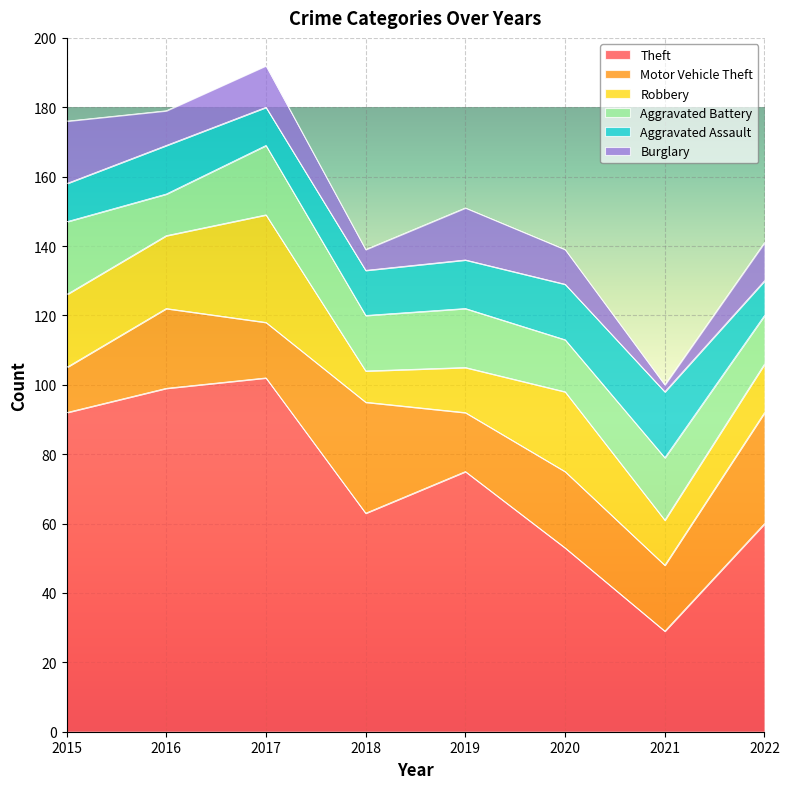

True or false: Burglary and Theft cross at least once.

False